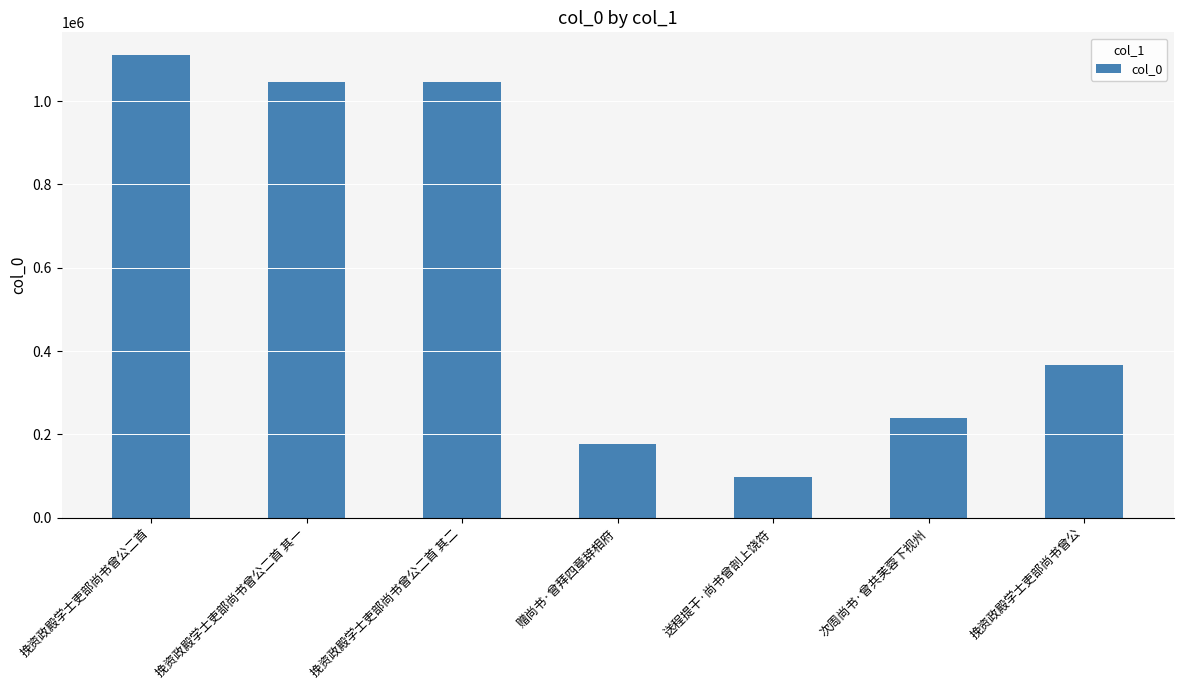

What is the difference between the maximum and minimum values?

1012092